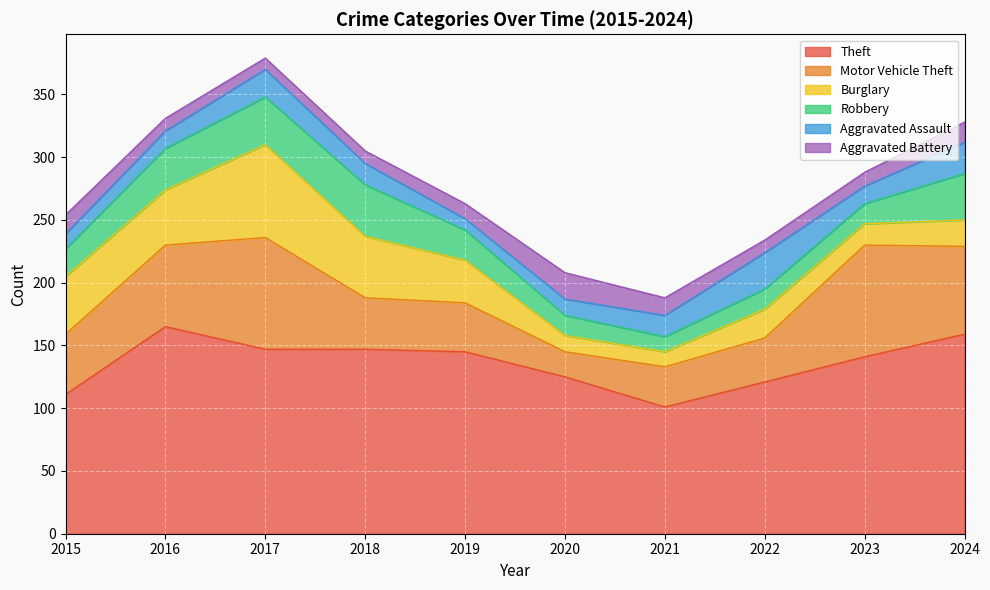

True or false: Theft and Aggravated Battery intersect in this chart.

False